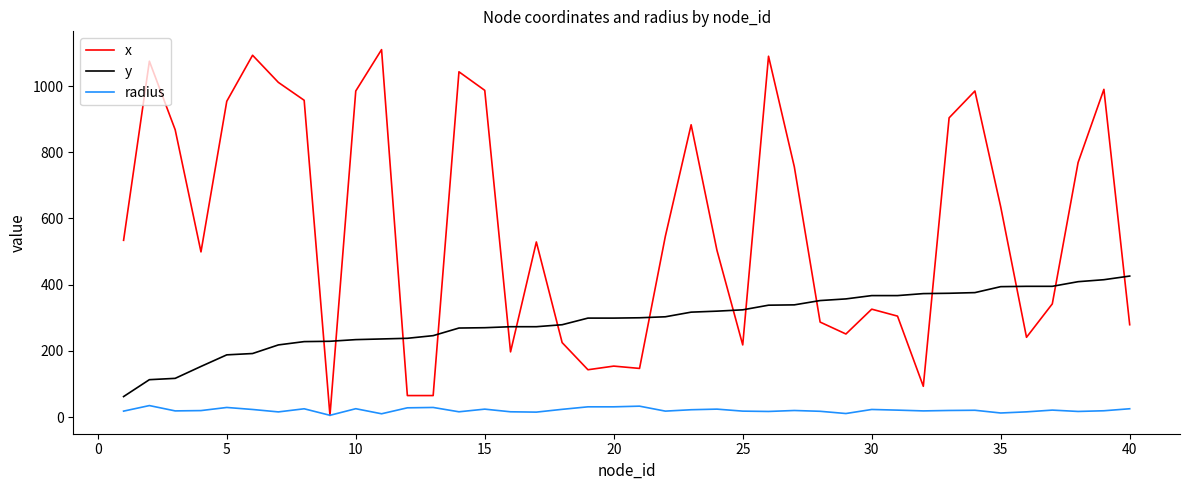

List the series in order of their overall mean, highest first.

x, y, radius